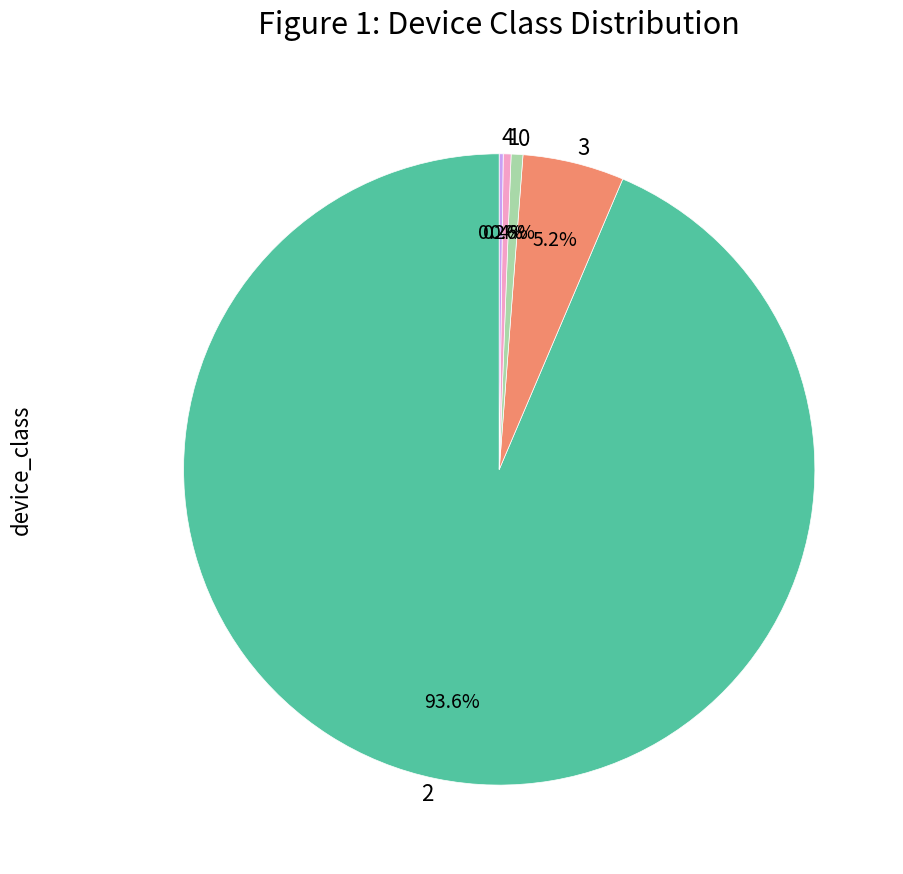

Is there any slice that represents more than half of the pie?

Yes